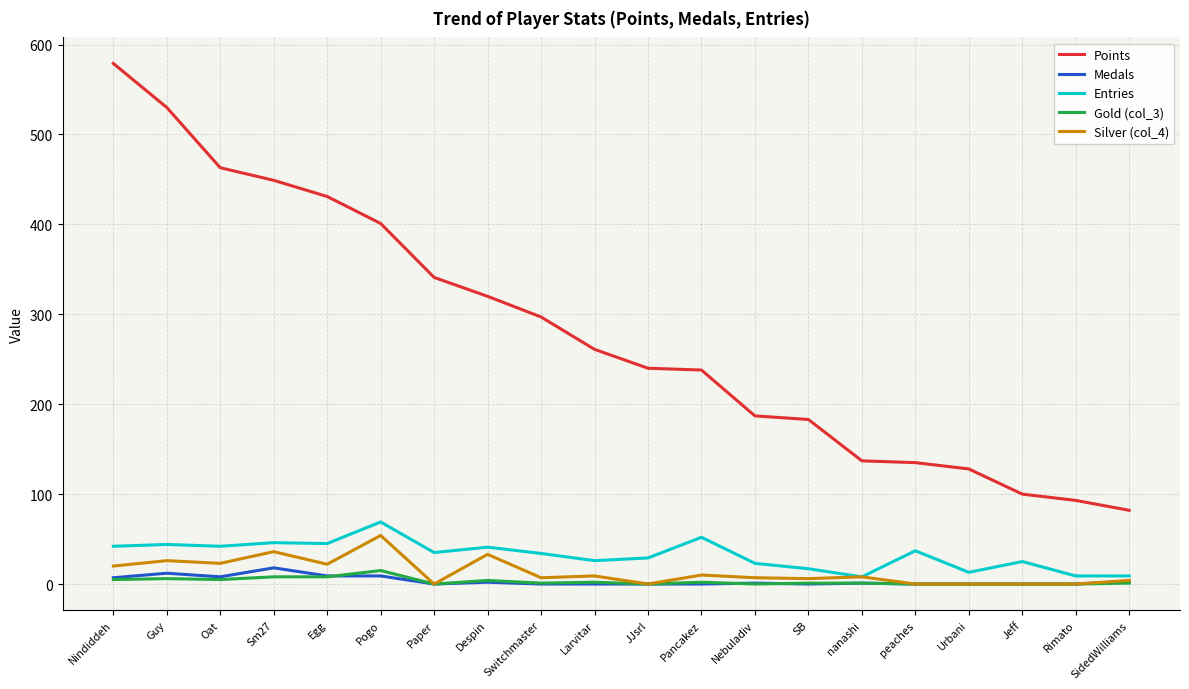

At how many categories does at least one series exceed 26?

20